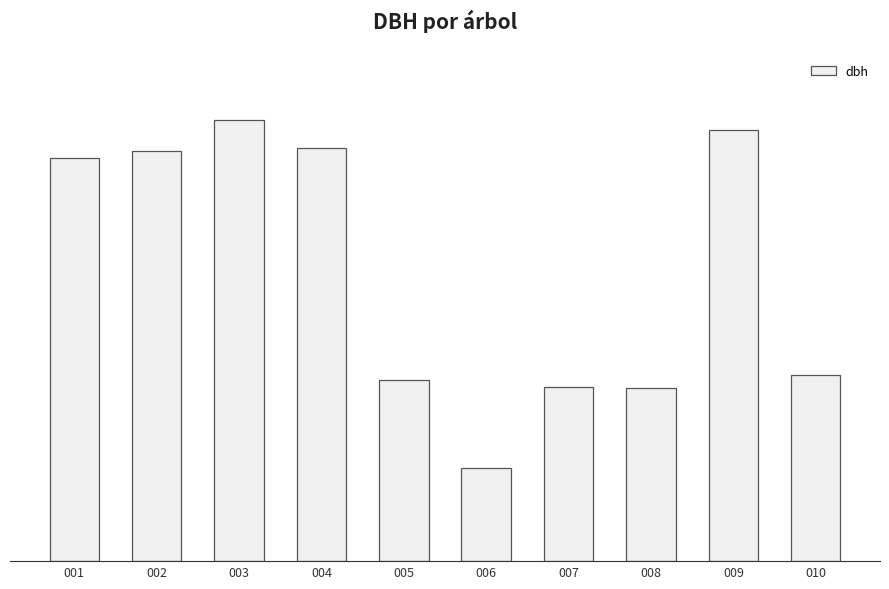

Are the bars horizontal?

No